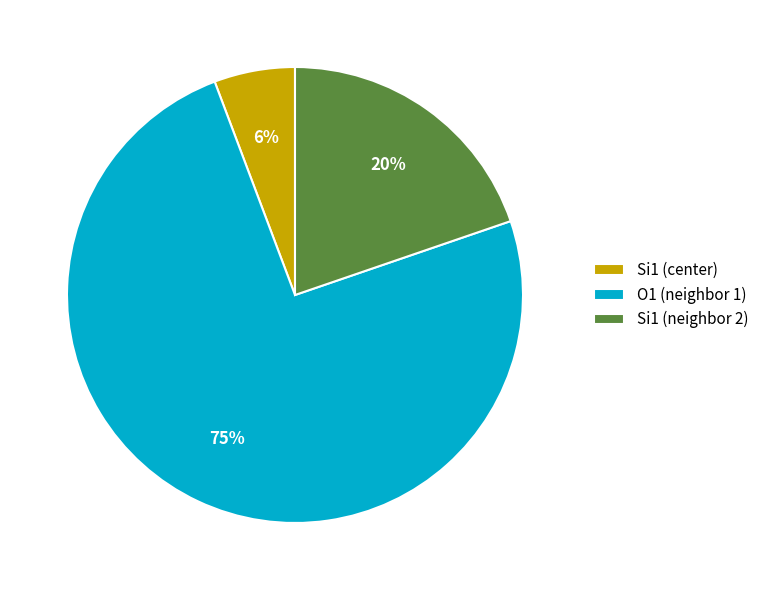

Is the sum of O1 (neighbor 1) and Si1 (center) greater than half?

Yes